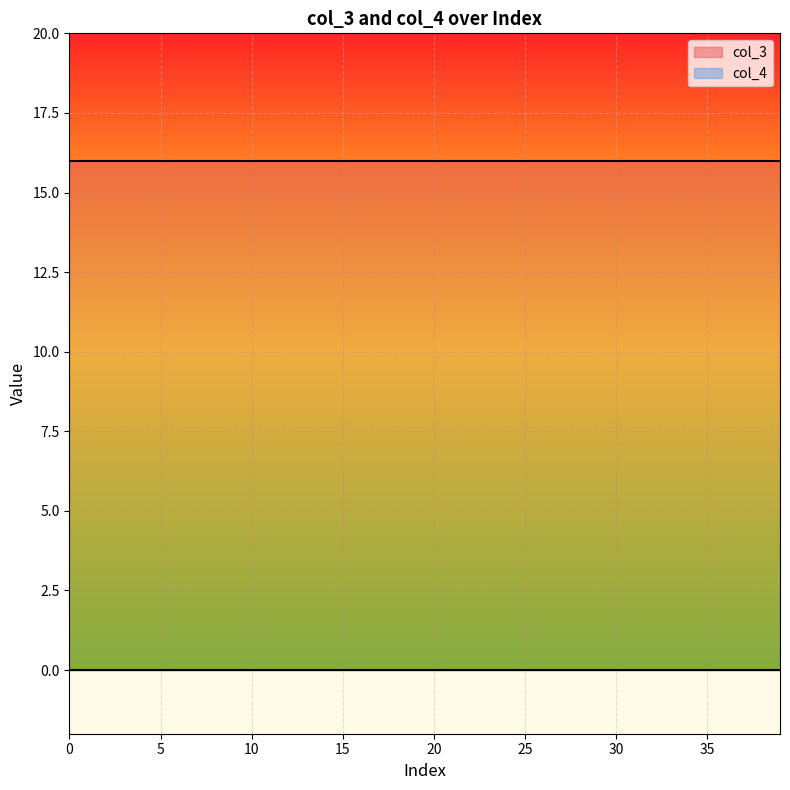

At 24, list the series in order from smallest to largest.

col_4, col_3